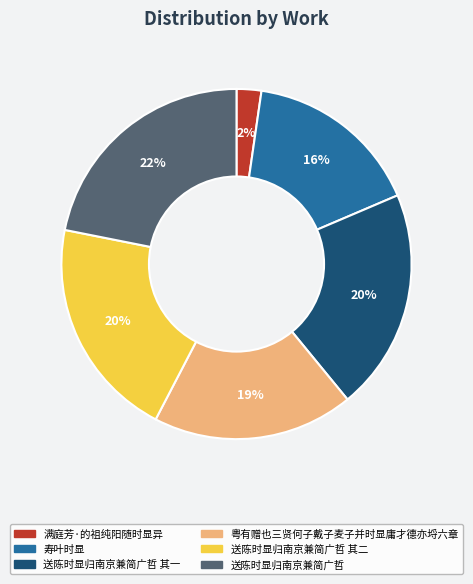

To the nearest percent, what is the average slice percentage?

17%